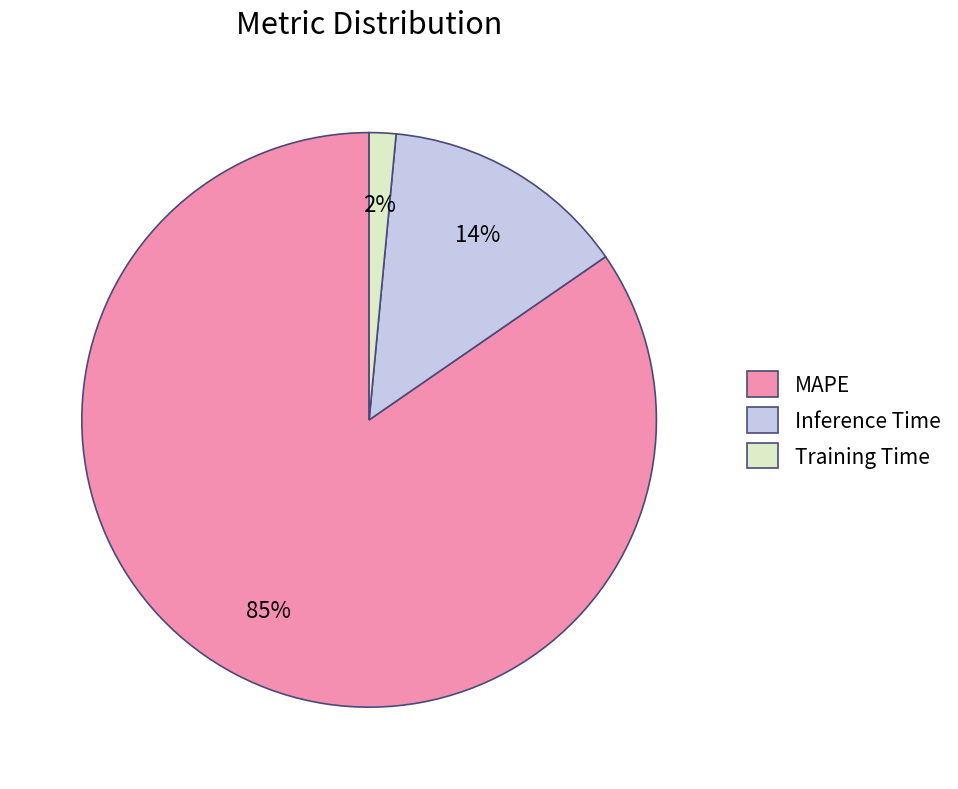

Which category has the biggest portion of the pie?

MAPE